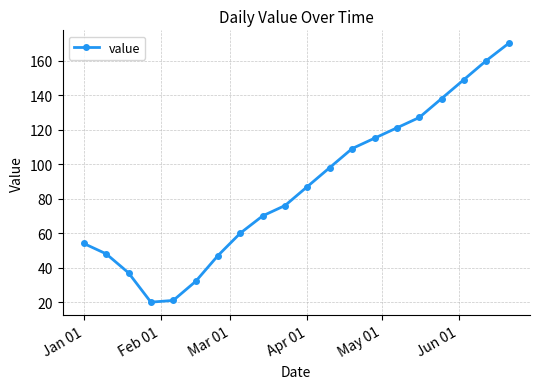

What is the minimum value shown in the chart?

20